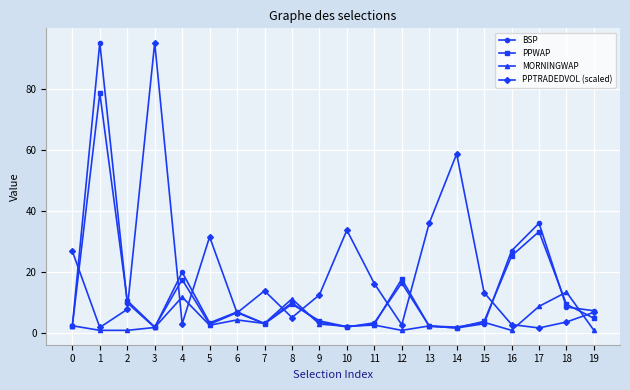

How many categories are shown in the chart?

20